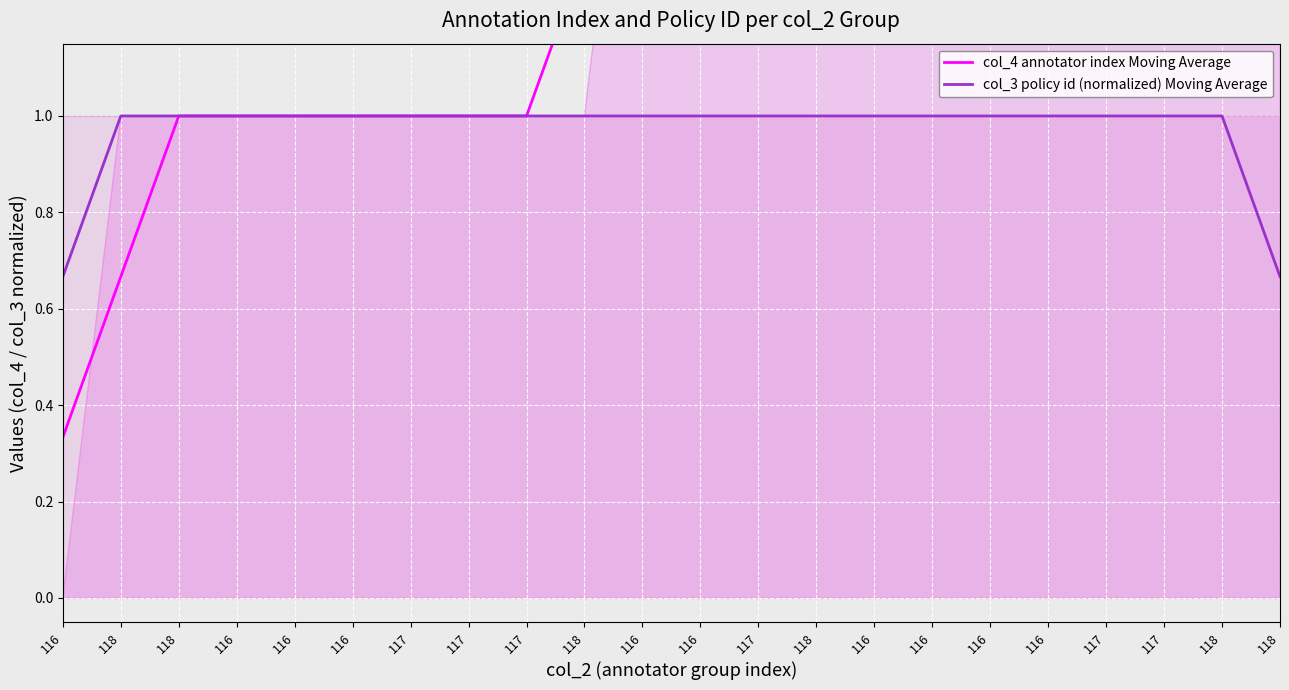

Count the col_3 policy id (normalized) Moving Average values in the range 1 to 2.

20